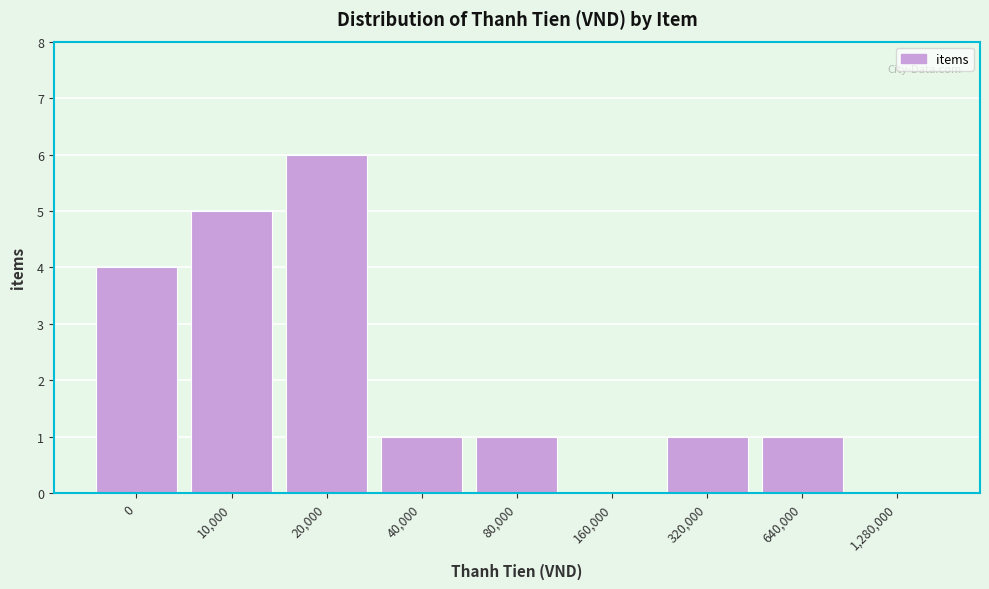

Reading left to right, what are all the values shown in this chart?

0=4	10,000=5	20,000=6	40,000=1	80,000=1	160,000=0	320,000=1	640,000=1	1,280,000=0